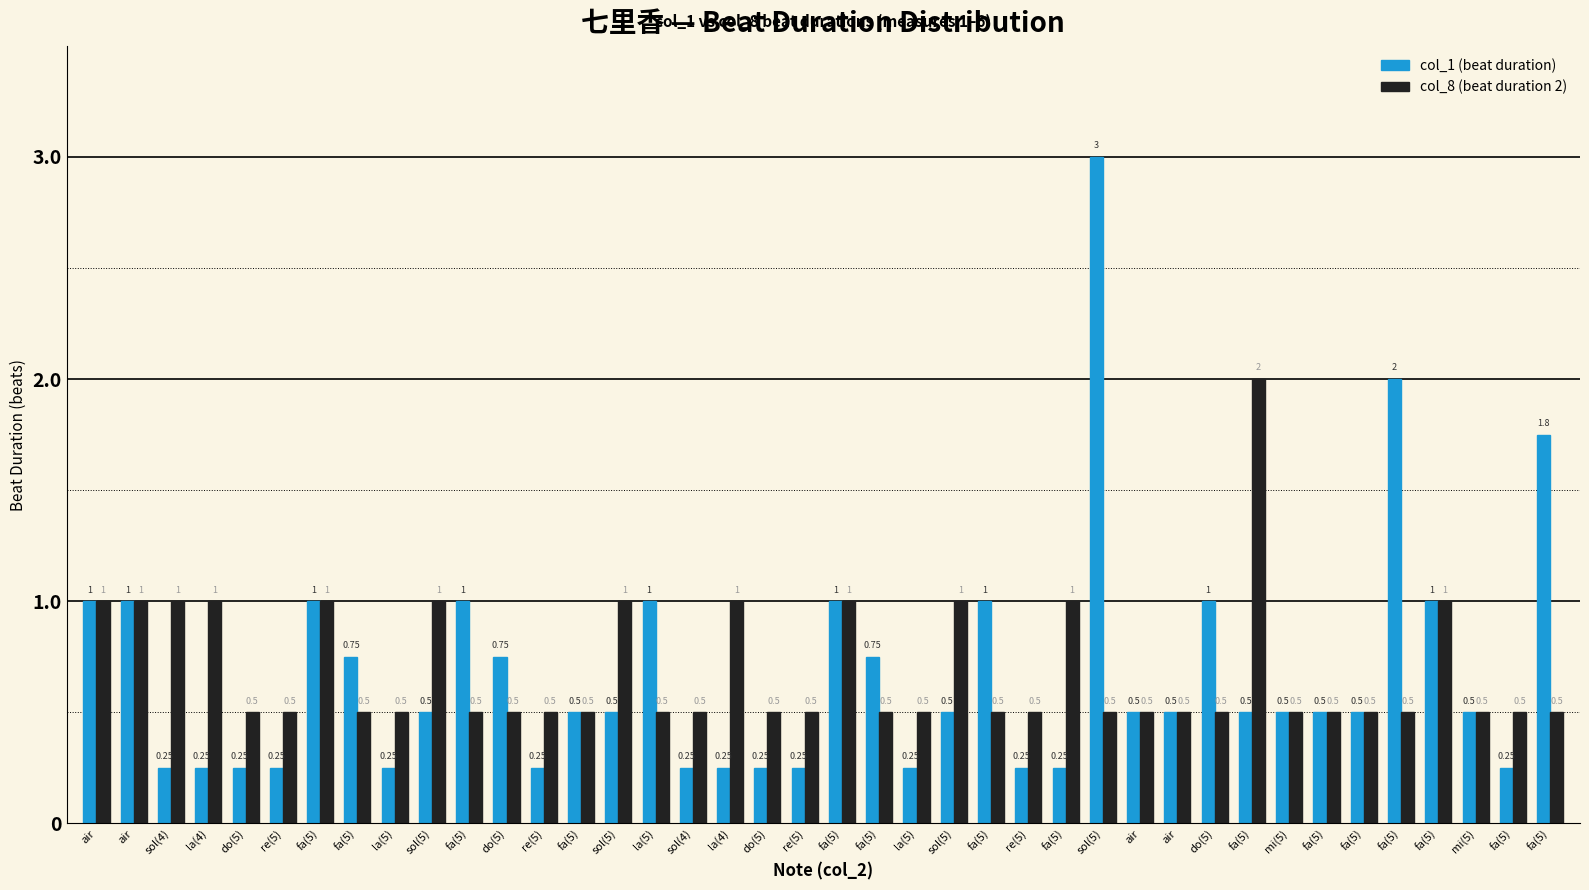

How many bars are there in each group?

2